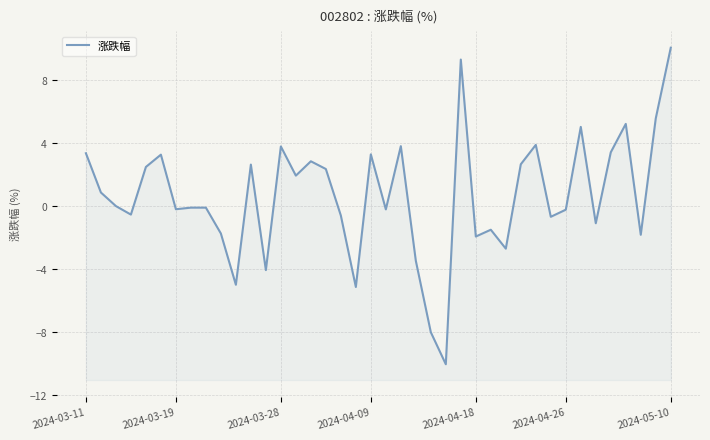

How many values are above zero?

19